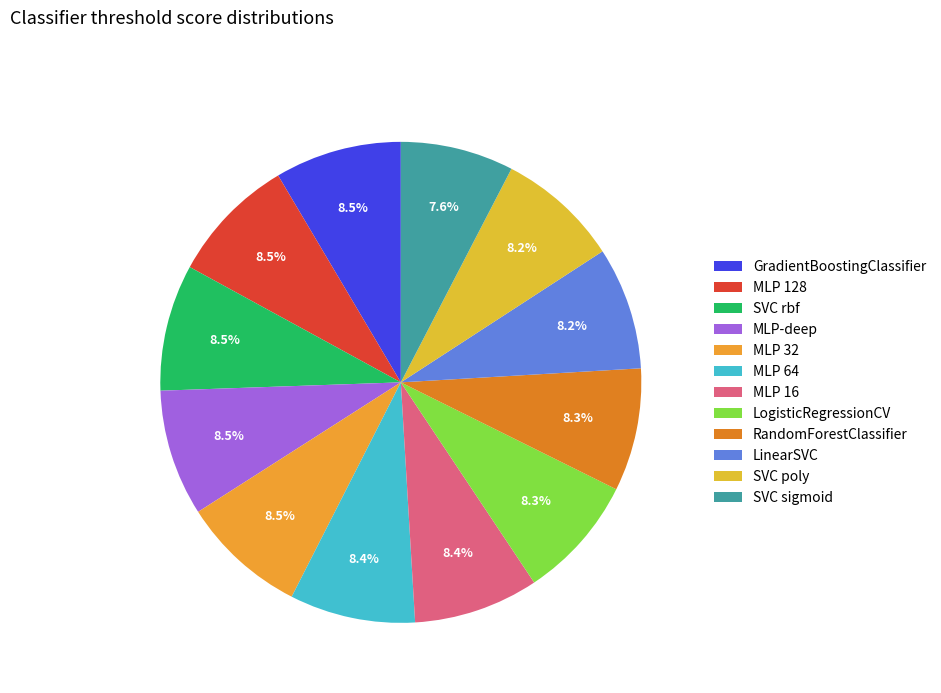

Do SVC rbf and MLP-deep together represent more than half of the pie?

No